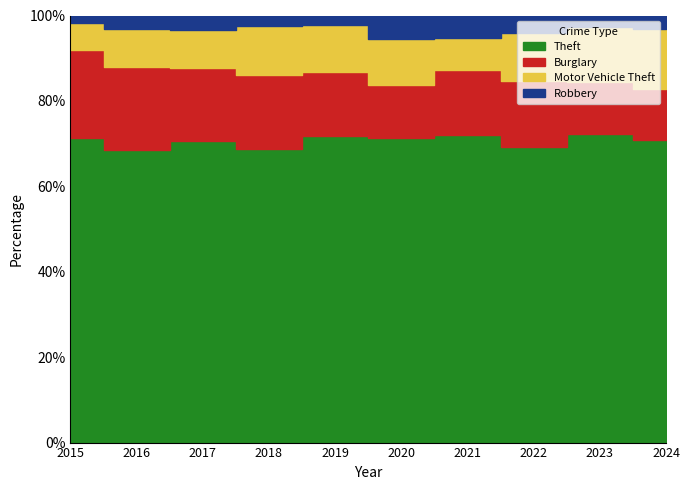

What is the greatest value displayed?

351